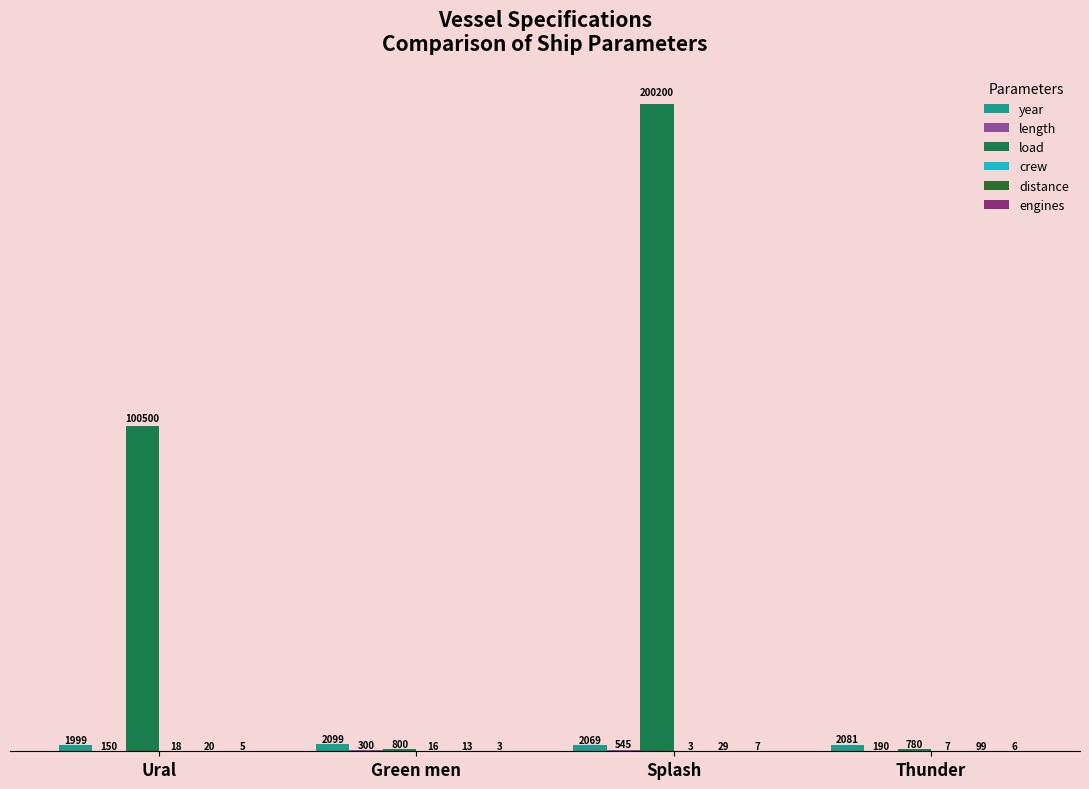

What is the maximum value shown in the chart?

200200